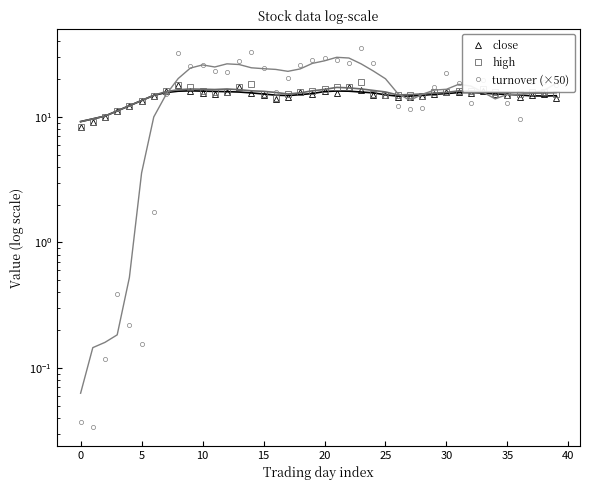

What is the value of the high point at the 1st from the left?

8.3